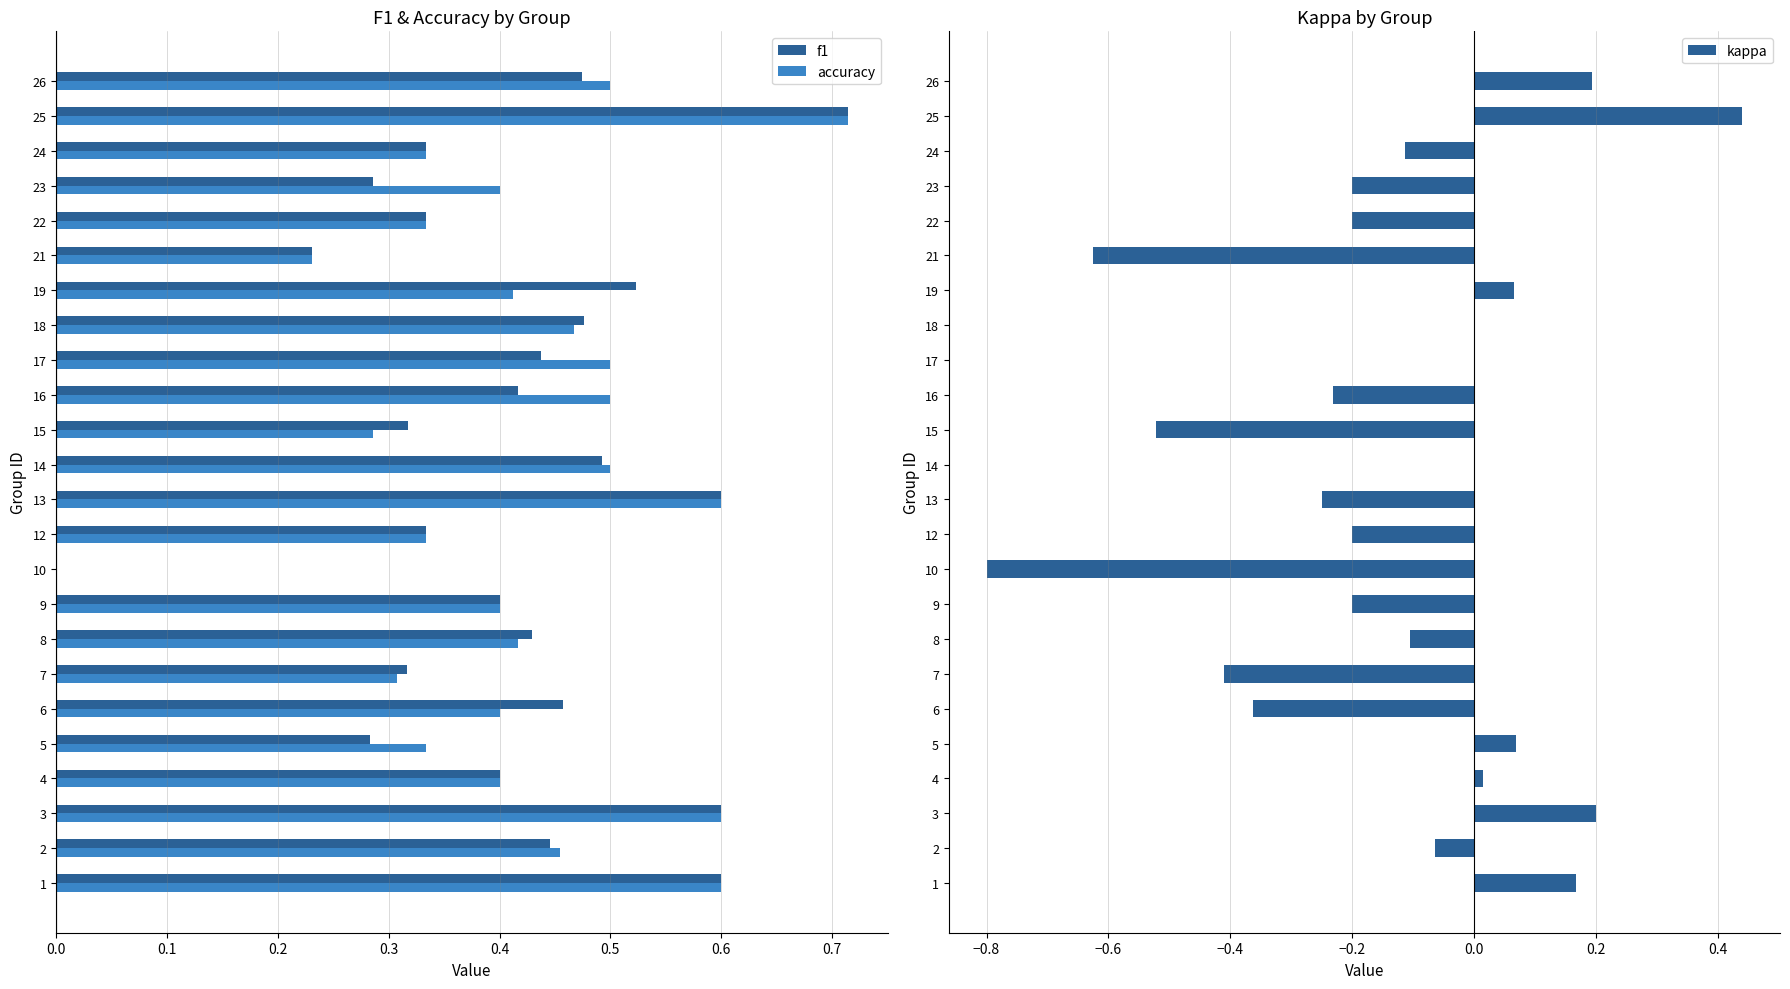

The value of accuracy at 4 is 0.3. True or false?

False